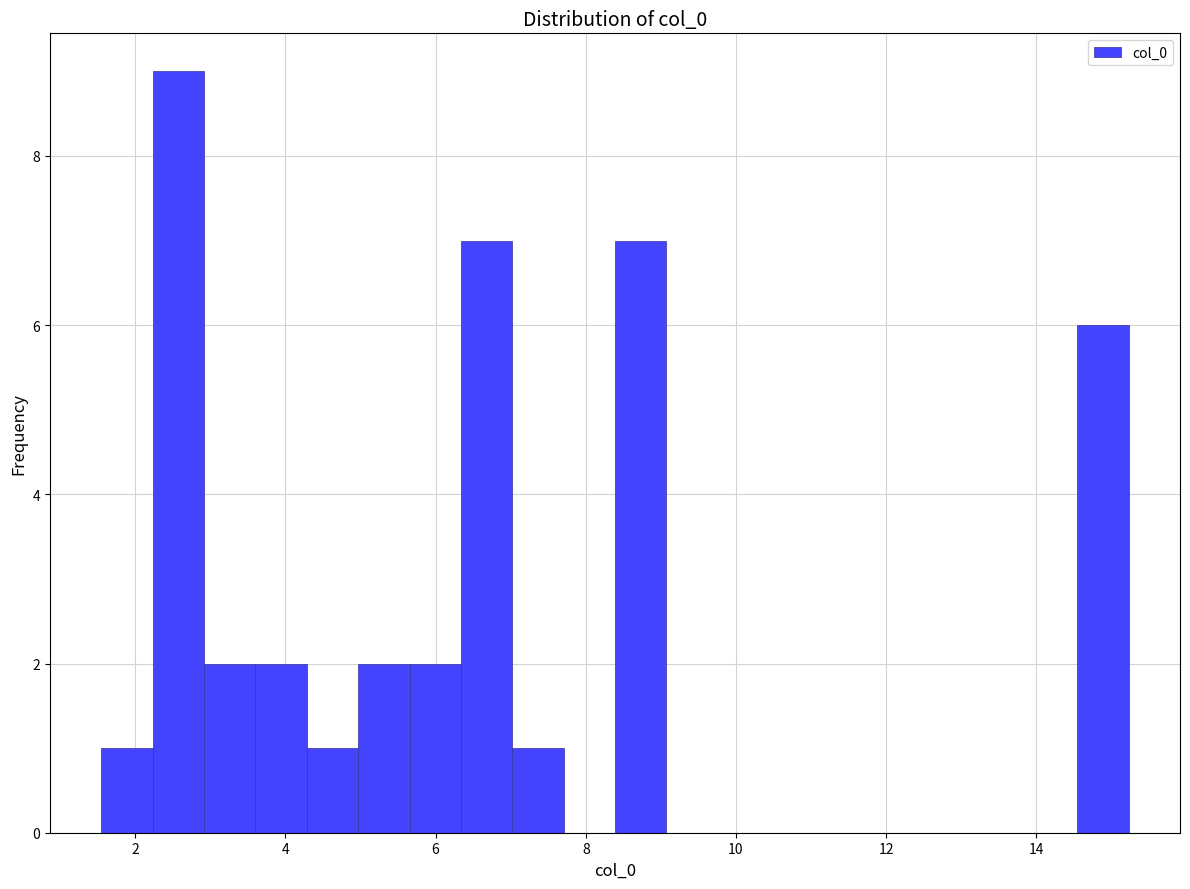

Read against the x-axis, roughly where is the centre of the tallest bar?

2.6